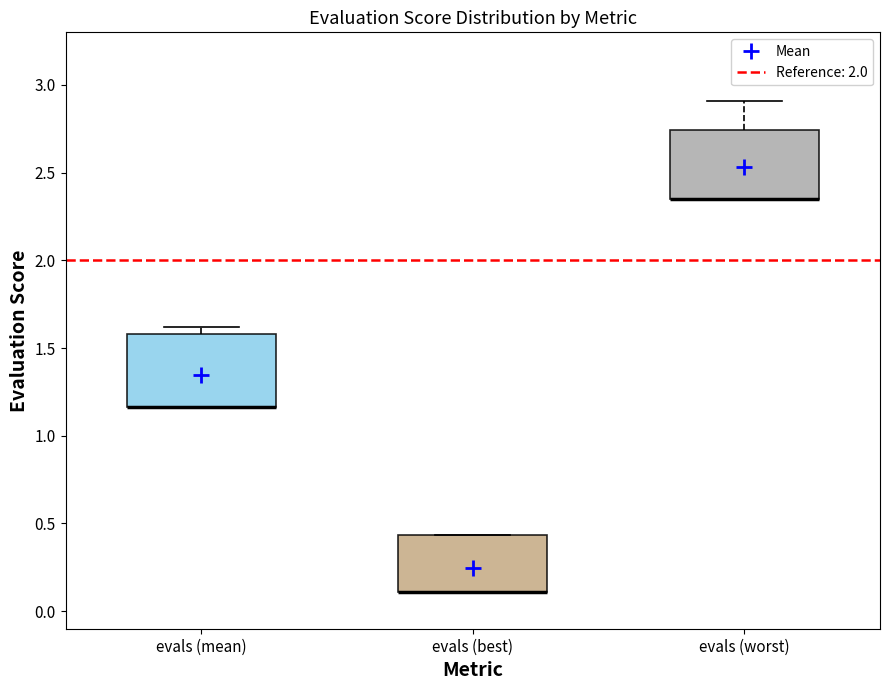

Where is the upper edge of the box for evals (mean) on the y-axis? The values are not printed on the chart, so give them approximately, as read against the axis.

1.60